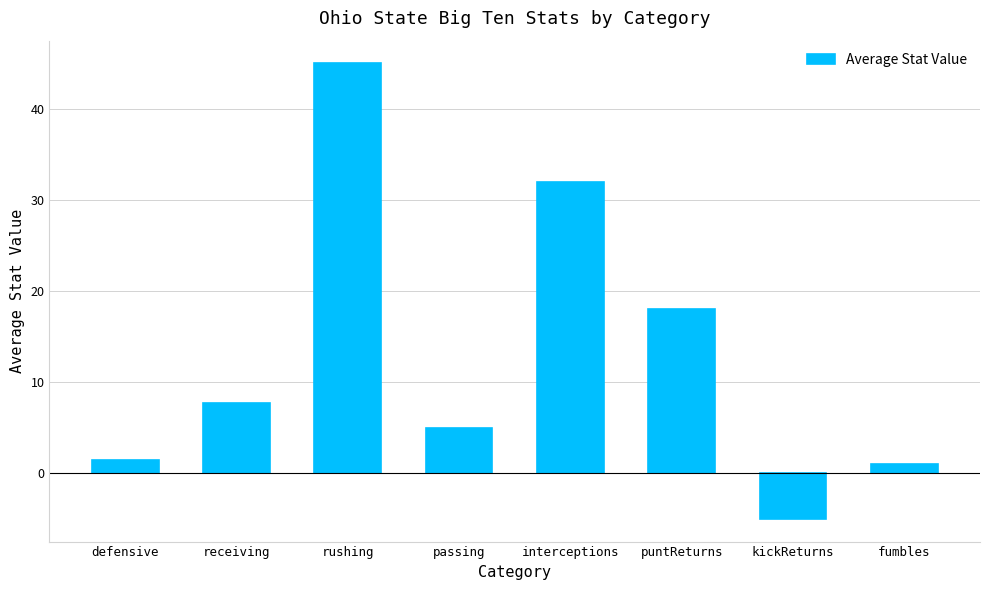

What is the approximate value at interceptions?

32.0